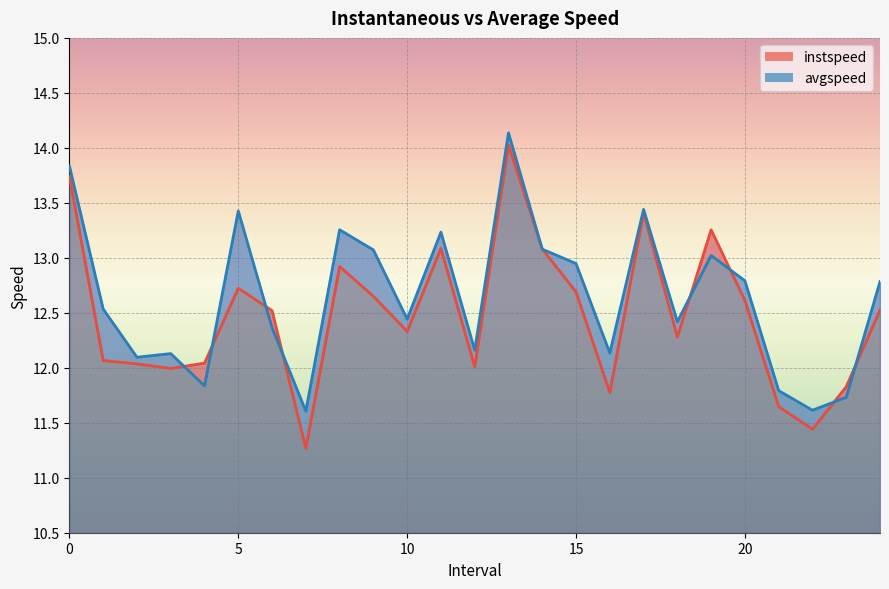

Which label corresponds to the largest value in the chart?

13.0